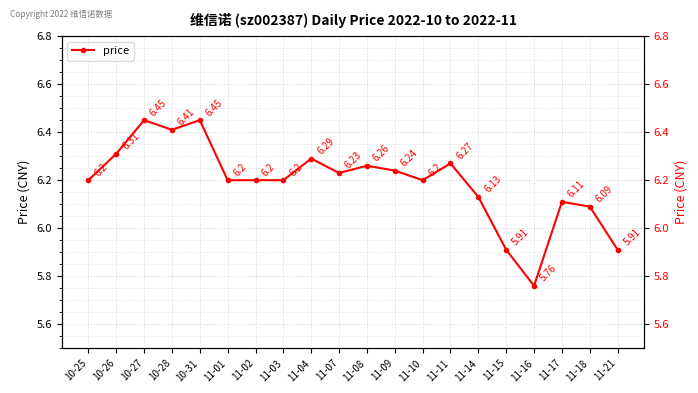

The chart shows a value of 6.2 at 11-02. True or false?

True